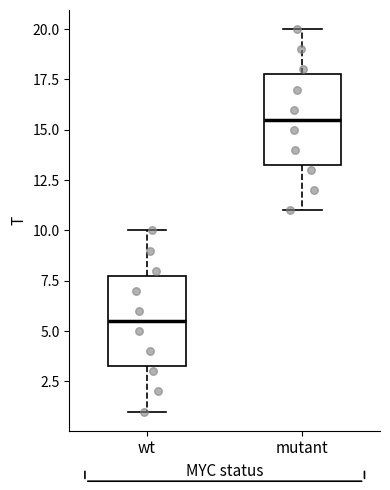

Reading left to right, read every box against the y-axis: the position of its median line, the range the box covers, and the ends of its whiskers. The values are not printed on the chart, so give them approximately, as read against the axis.

wt: median 5.5, box 3.5 to 8.0, whiskers 1.0 to 10.0
mutant: median 15.5, box 13.5 to 18.0, whiskers 11.0 to 20.0